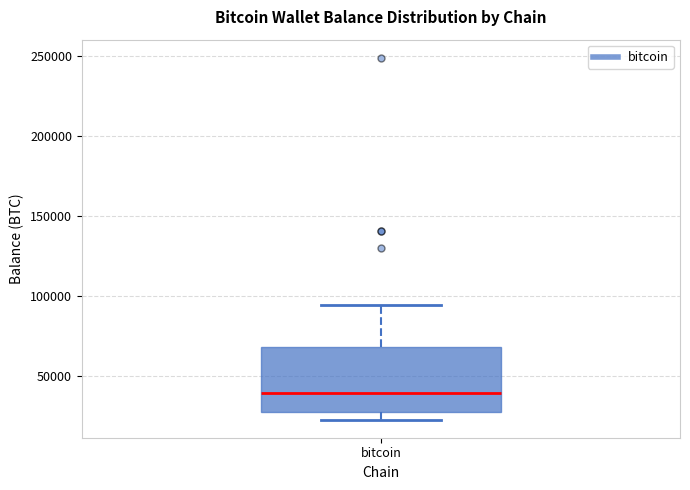

Where is the upper edge of the box for bitcoin on the y-axis? The values are not printed on the chart, so give them approximately, as read against the axis.

70000